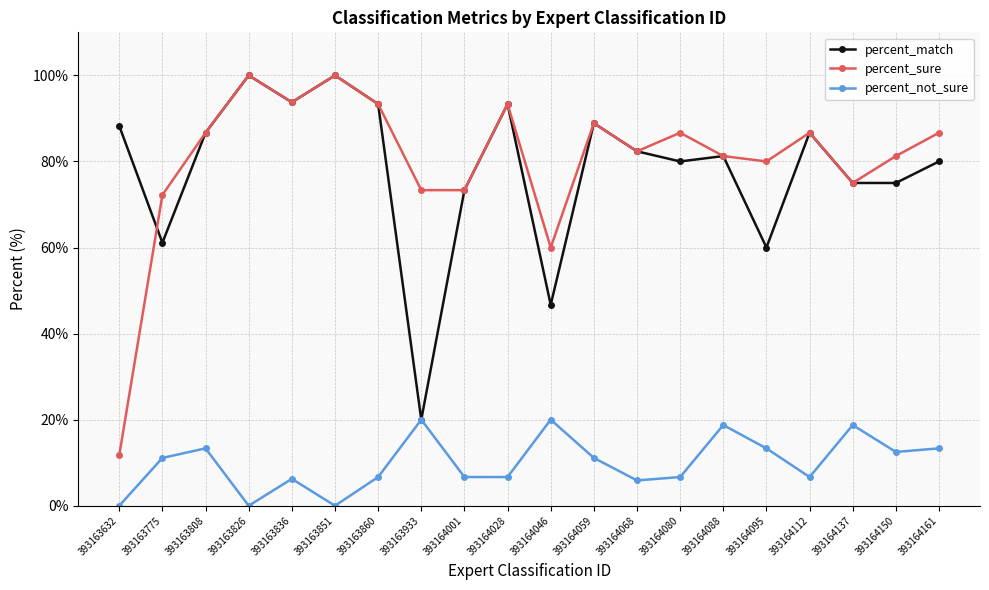

What is the greatest value displayed?

100.0